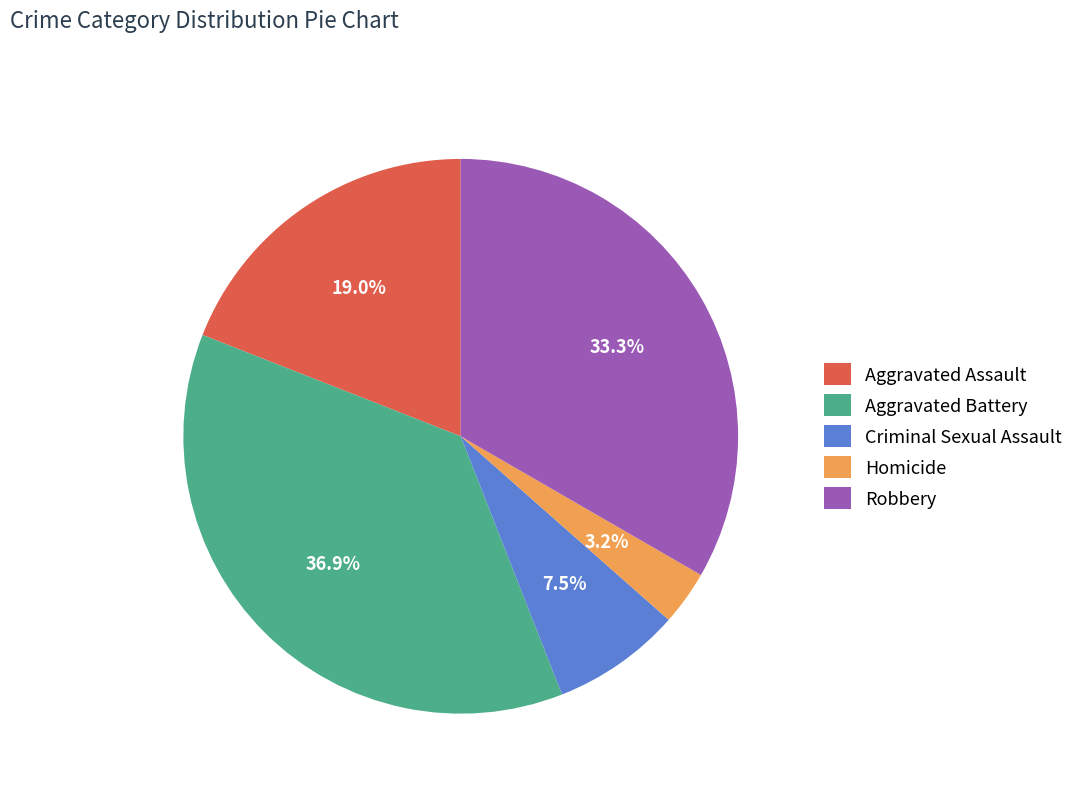

Count the number of slices in the pie.

5